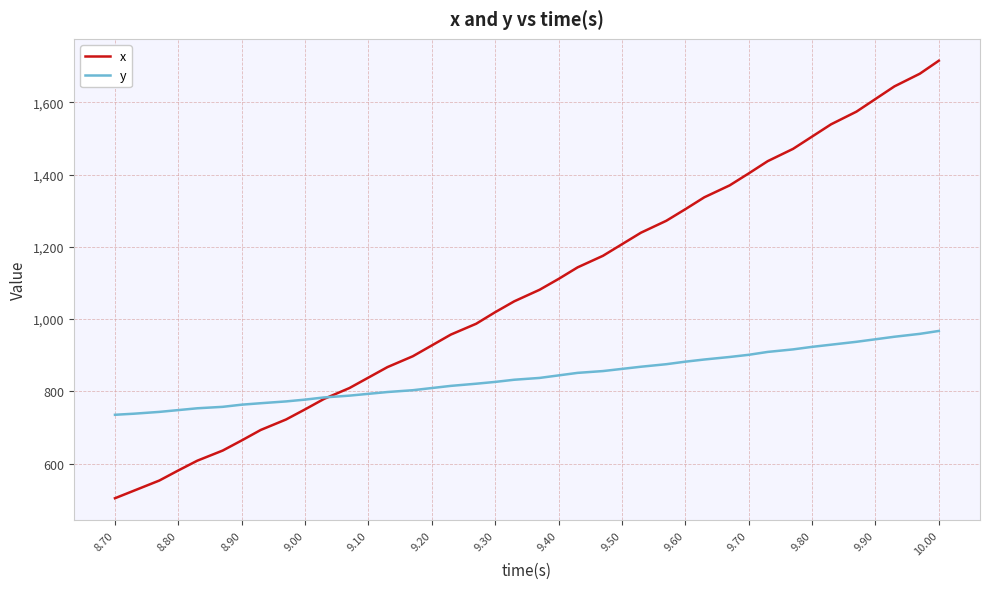

How many times do y and x cross each other?

1